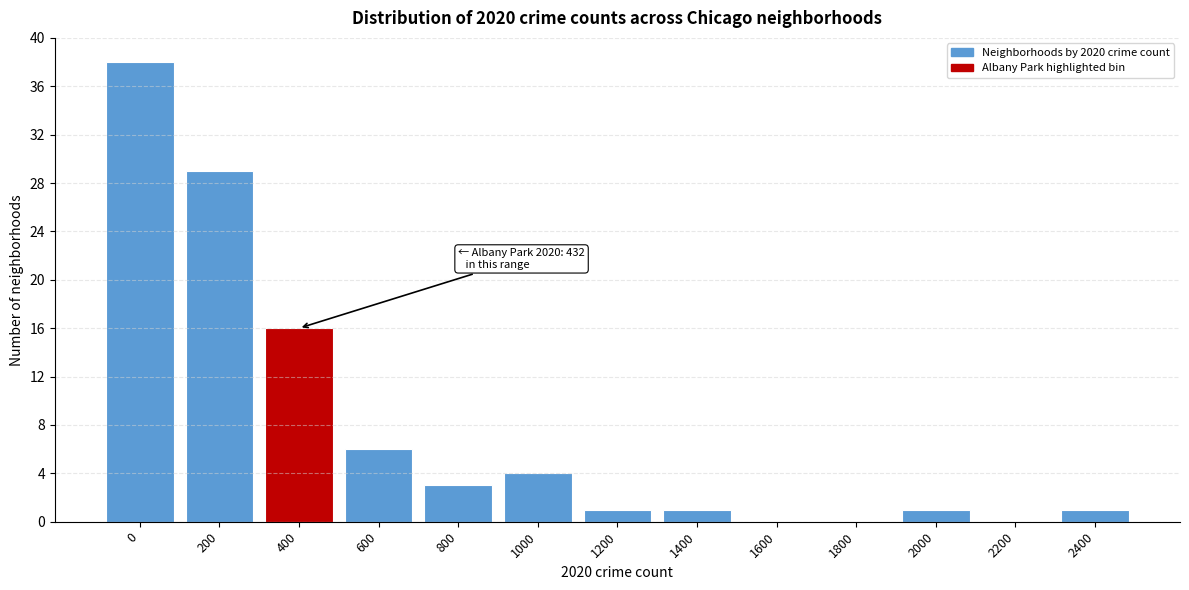

Reading left to right, transcribe all the data shown in this chart.

0=38	200=29	400=16	600=6	800=3	1000=4	1200=1	1400=1	1600=0	1800=0	2000=1	2200=0	2400=1